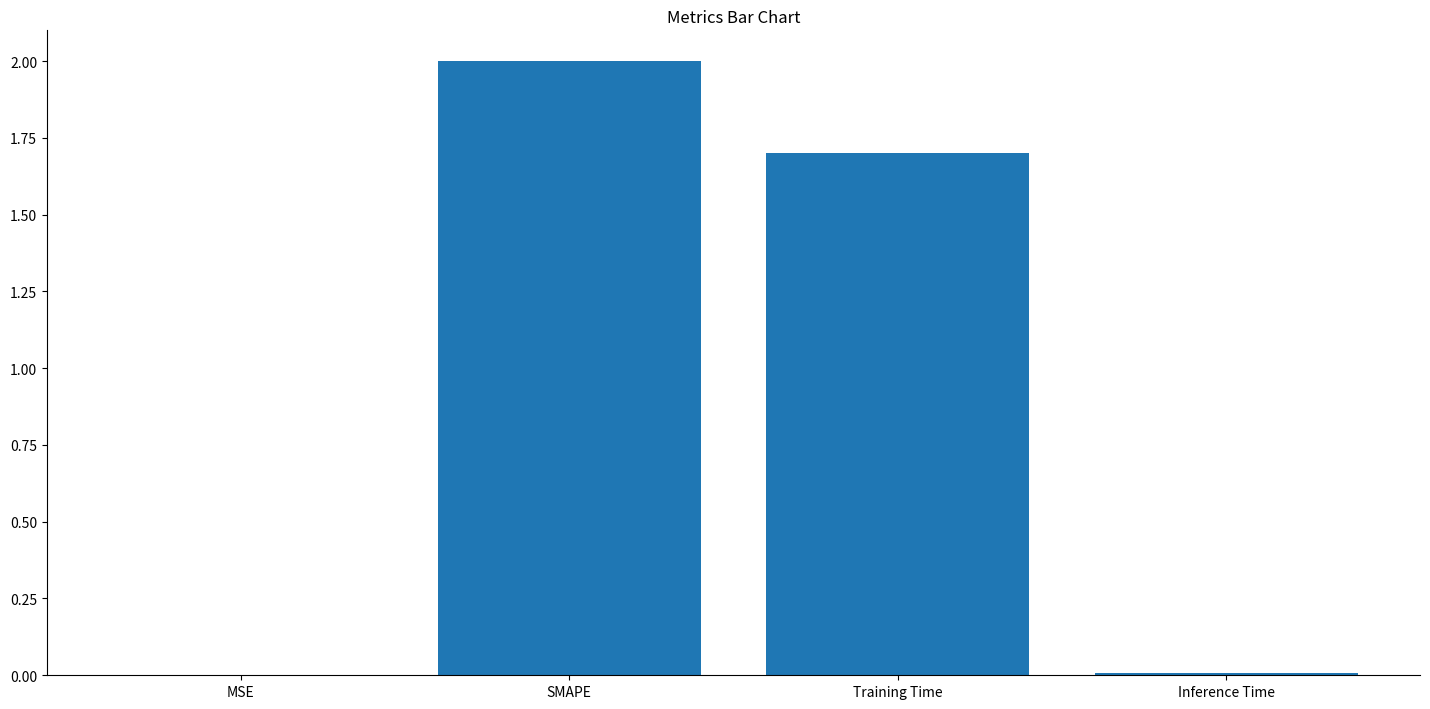

What is the change in value from MSE to SMAPE?

+2.0